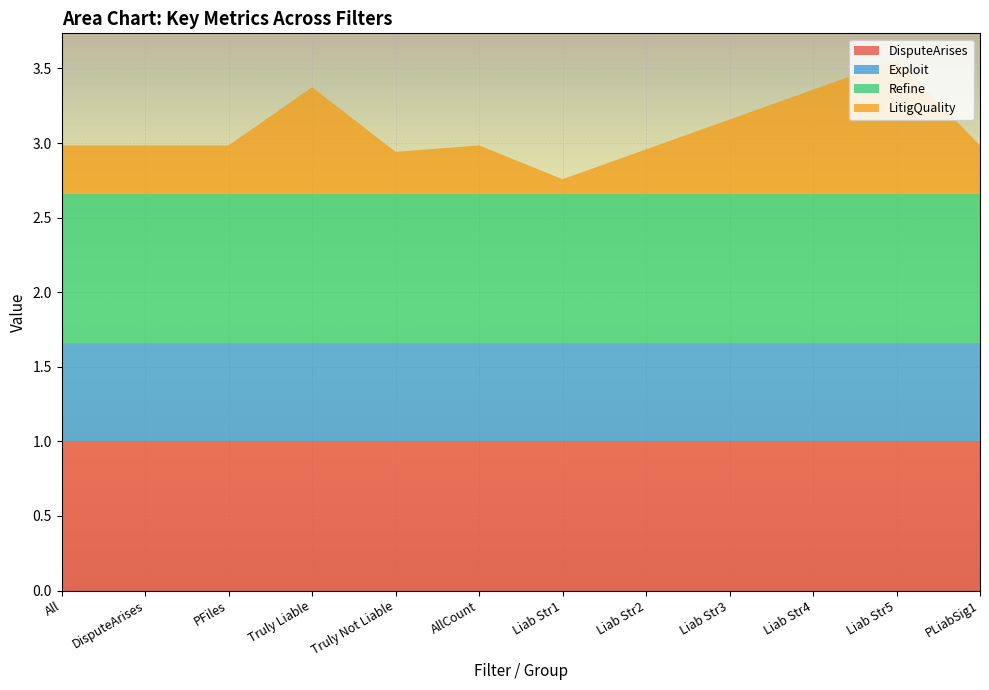

Reading left to right, what are all the values shown in this chart?

DisputeArises: 1.0	1.0	1.0	1.0	1.0	1.0	1.0	1.0	1.0	1.0	1.0	1.0
Exploit: 0.7	0.7	0.7	0.7	0.7	0.7	0.7	0.7	0.7	0.7	0.7	0.7
Refine: 1.0	1.0	1.0	1.0	1.0	1.0	1.0	1.0	1.0	1.0	1.0	1.0
LitigQuality: 0.3	0.3	0.3	0.7	0.3	0.3	0.1	0.3	0.5	0.7	0.9	0.3